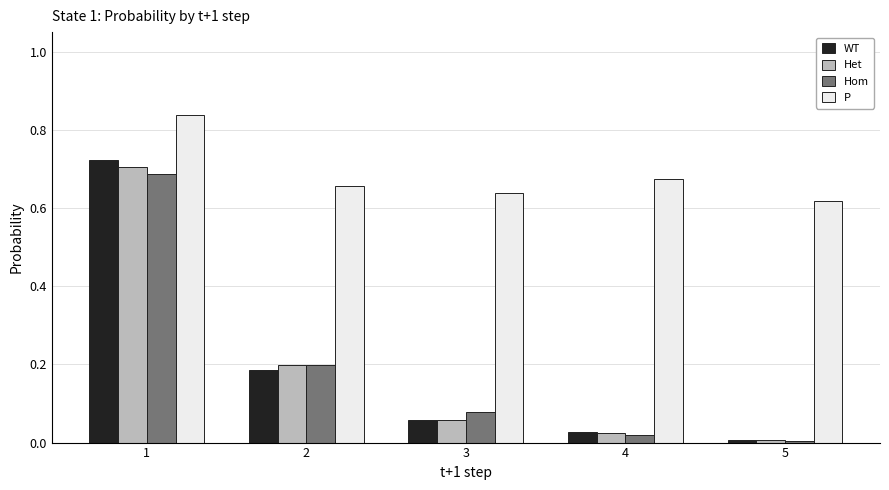

At which category does the chart reach its peak across all series?

1